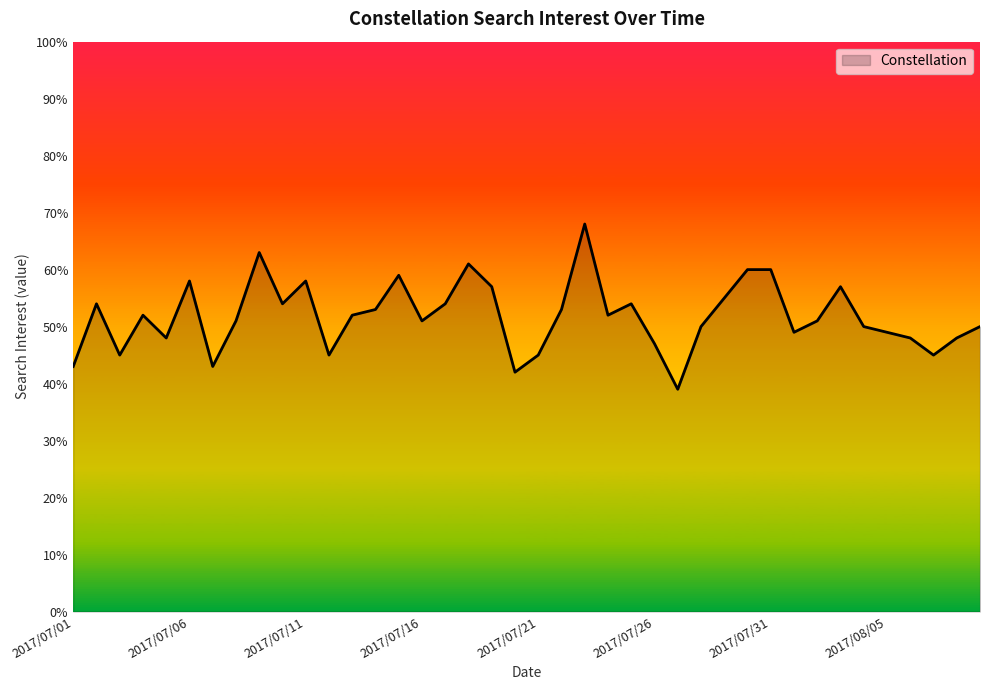

What is the smallest value displayed?

39